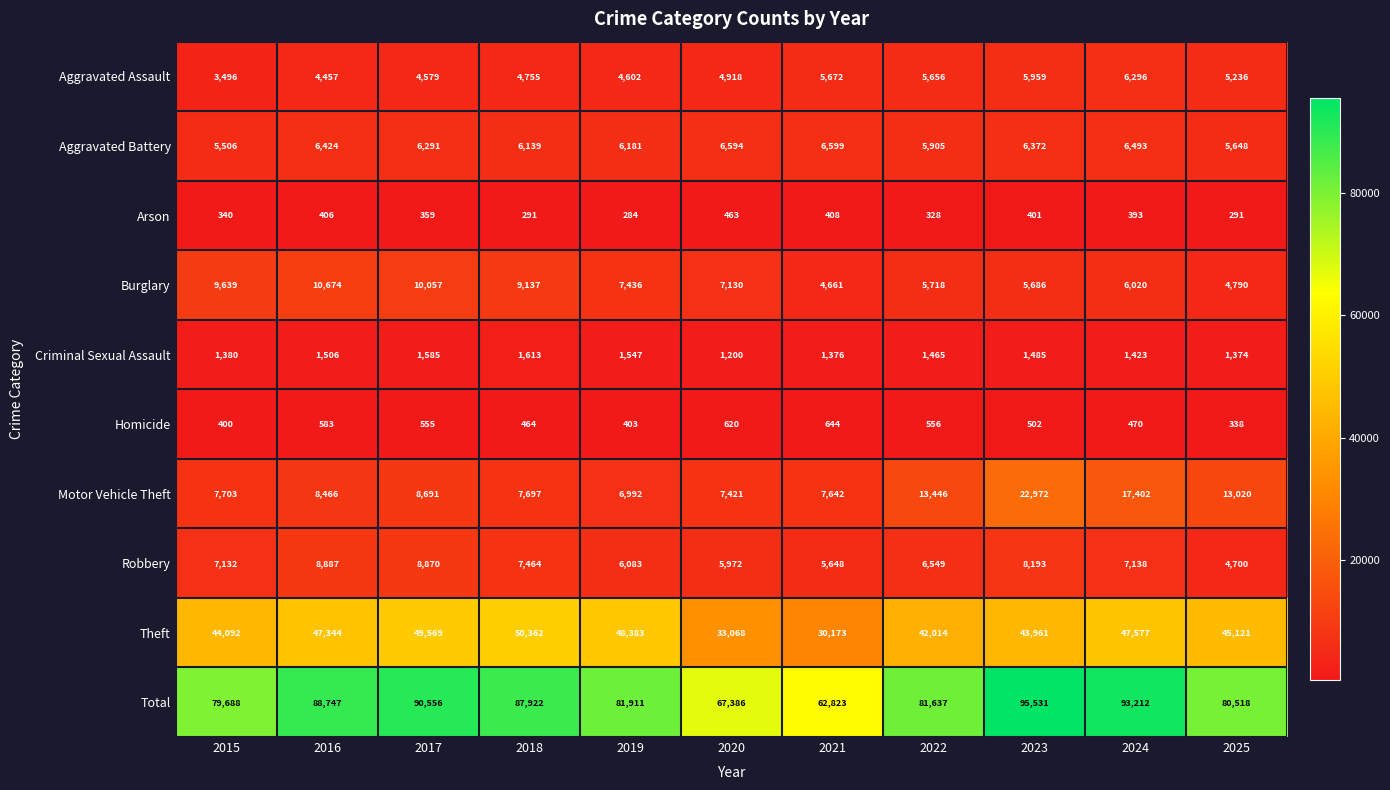

How many categories are shown in the chart?

11